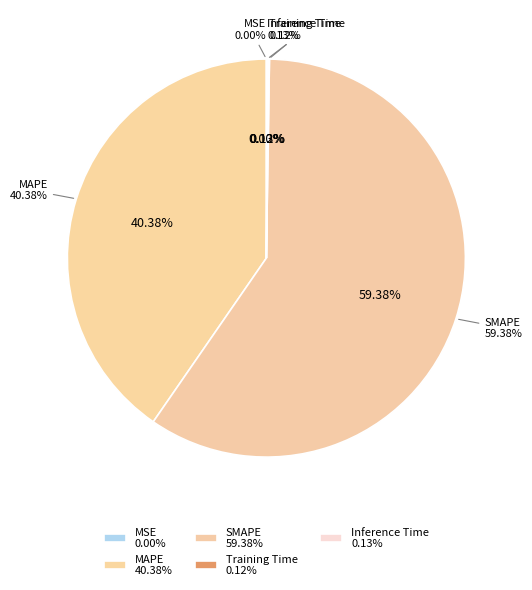

The MAPE slice represents 40% of the pie. True or false?

True